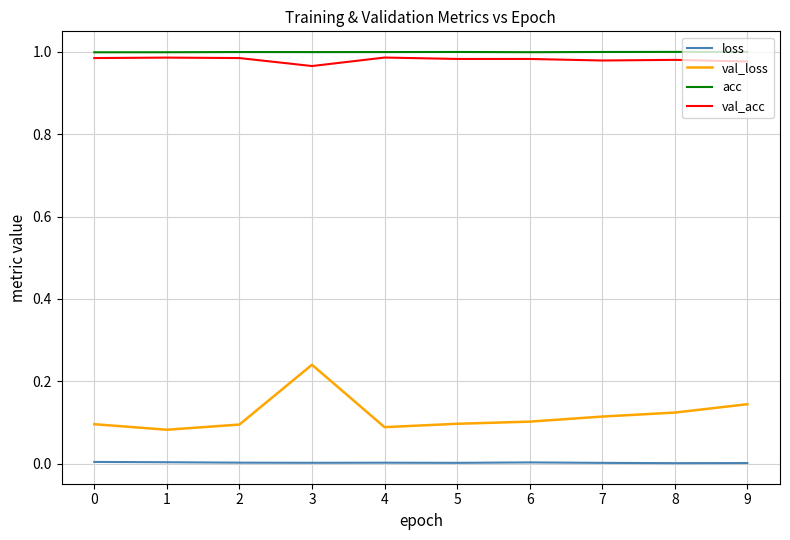

Which series has the largest range (max minus min)?

val_loss